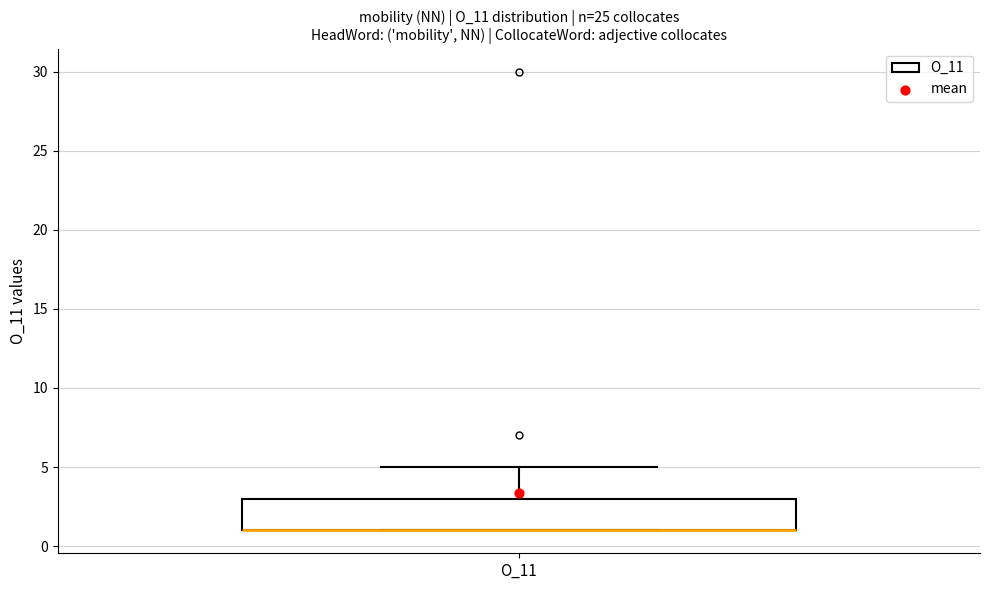

Where does the upper whisker of the box for O_11 end on the y-axis? The values are not printed on the chart, so give them approximately, as read against the axis.

5